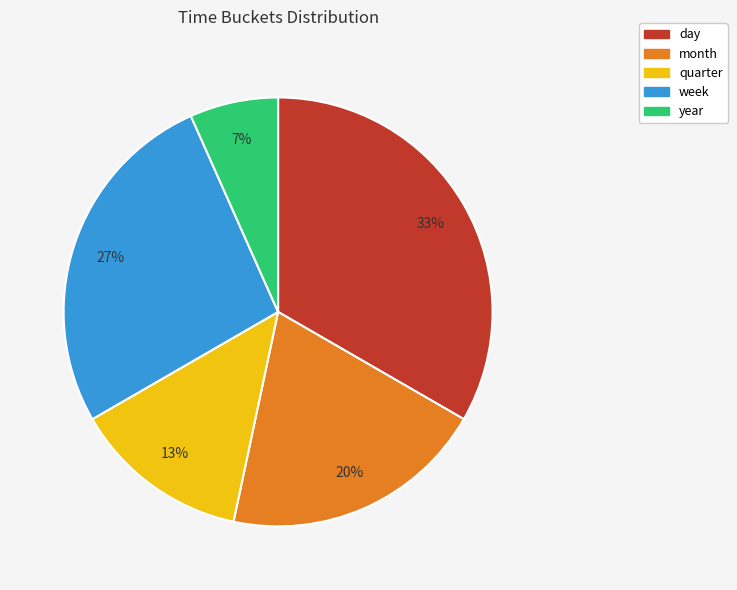

Which has a higher value, week or day?

day